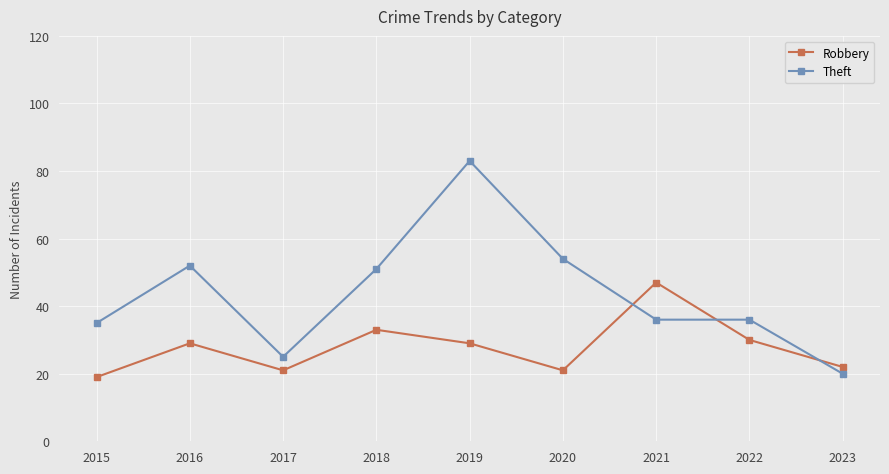

Rank the series by their average value, from highest to lowest.

Theft, Robbery